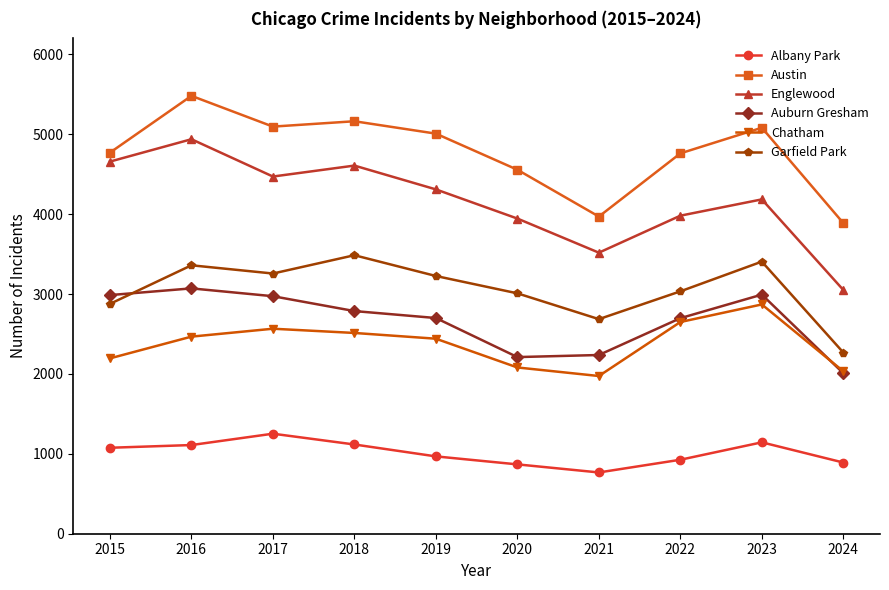

Which series changed the most between 2015 and 2021?

Englewood